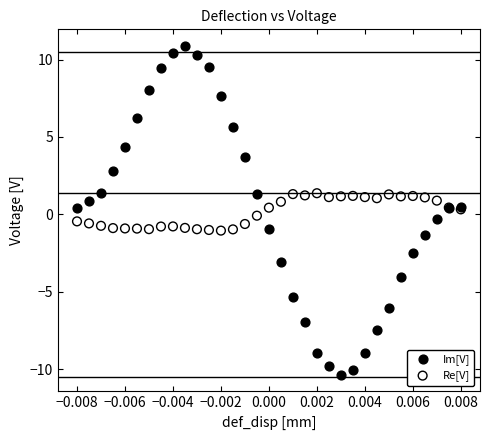

Which series has the largest Y range (max minus min)?

Im[V]